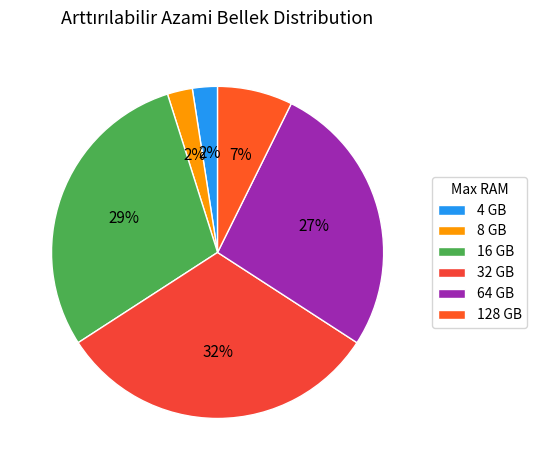

Count the number of slices in the pie.

6